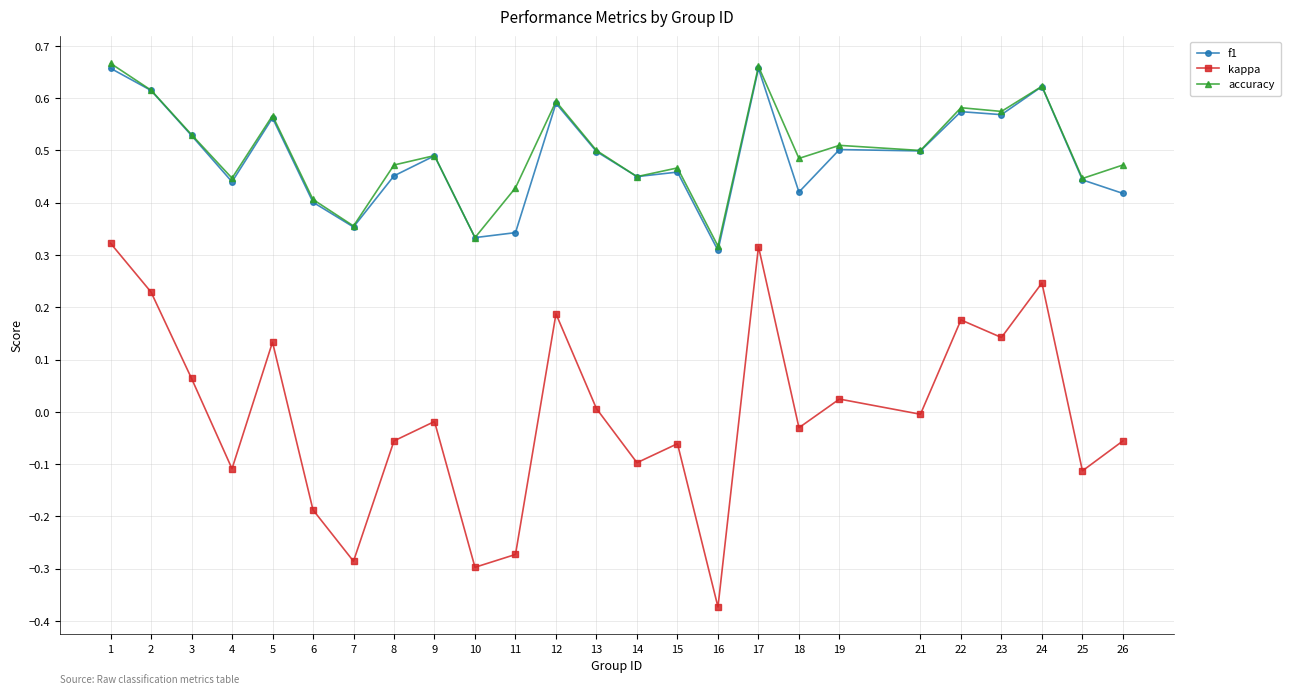

What is the total value across all series at 24?

1.5